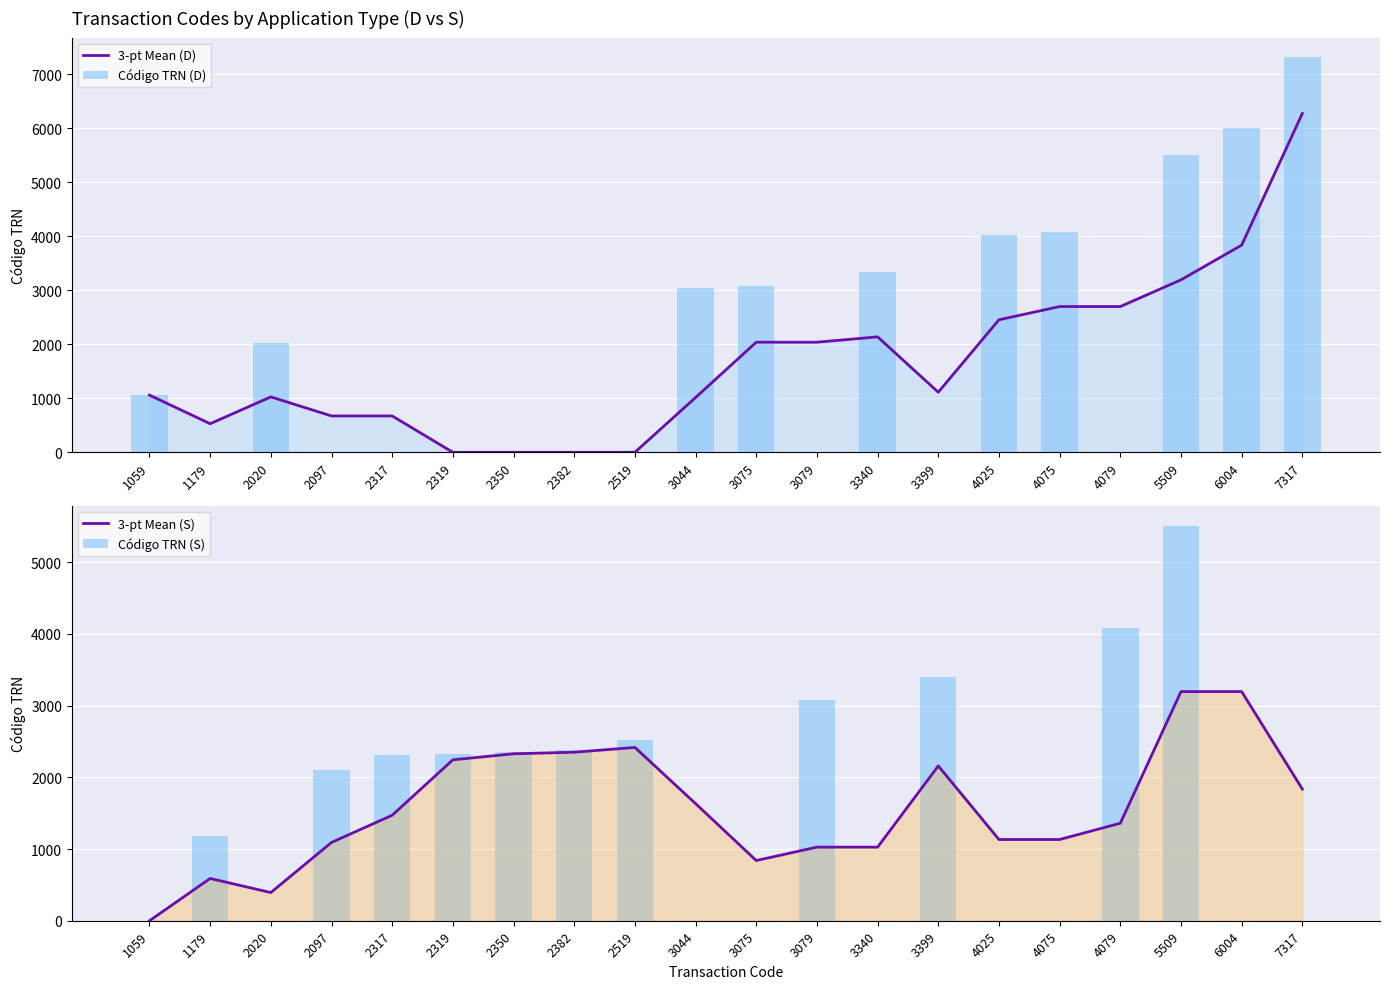

How many distinct data groups are displayed?

4